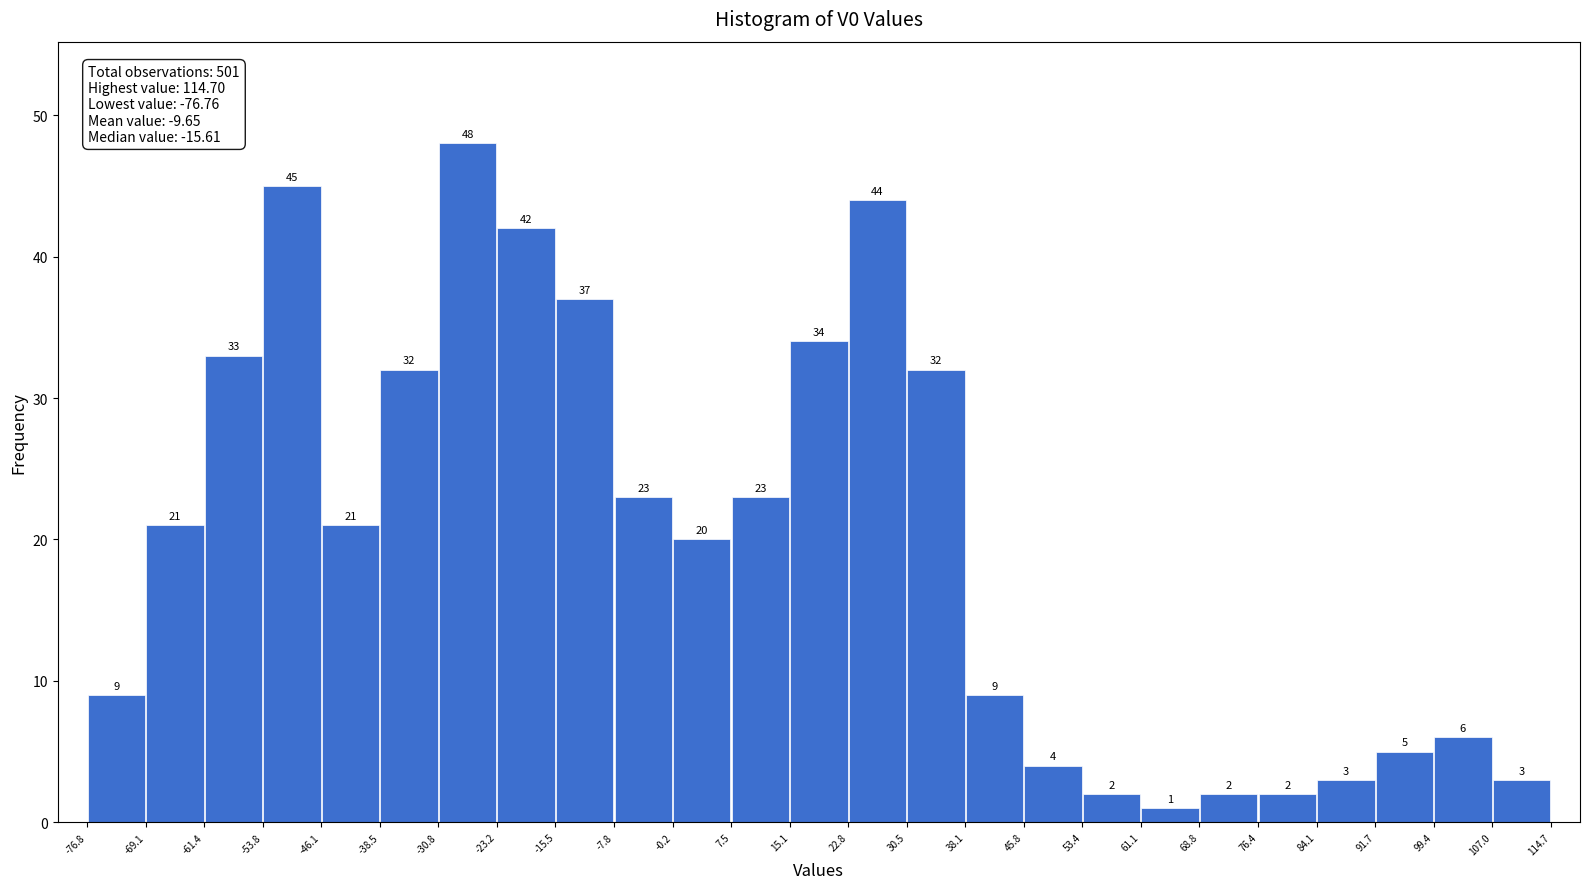

Which range on the x-axis has the tallest bar?

-30.8 to -23.2